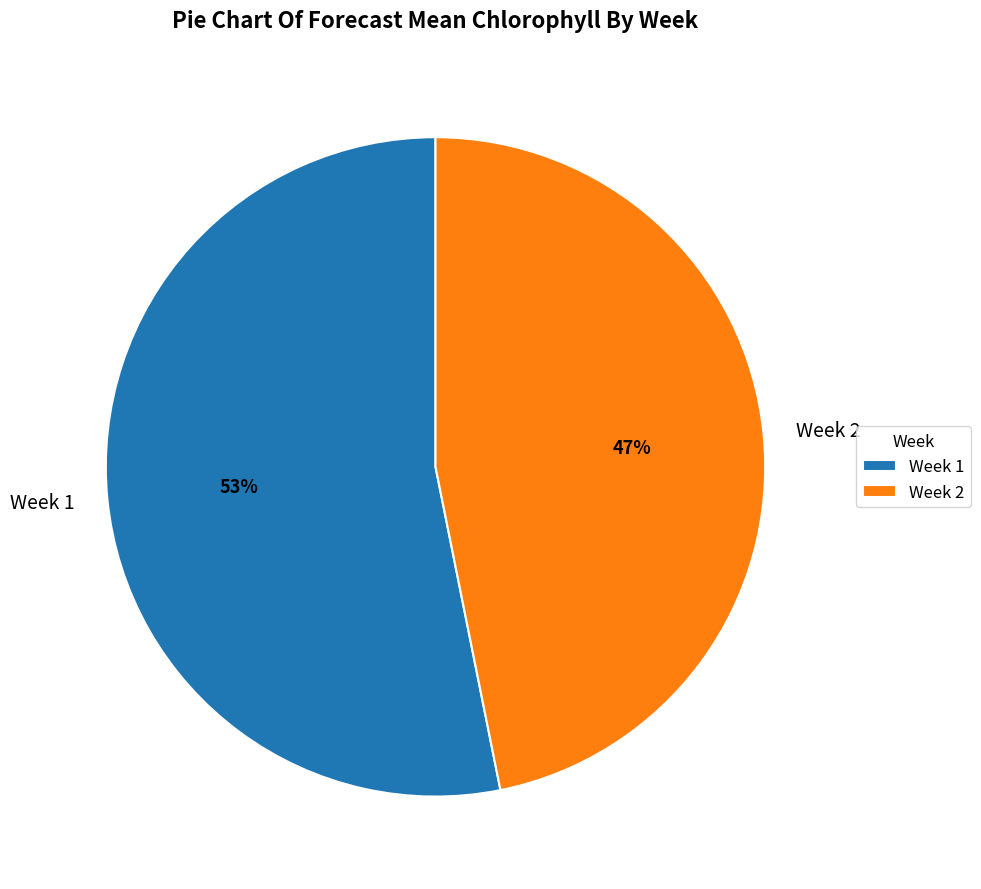

Which category has the smallest portion of the pie?

Week 2